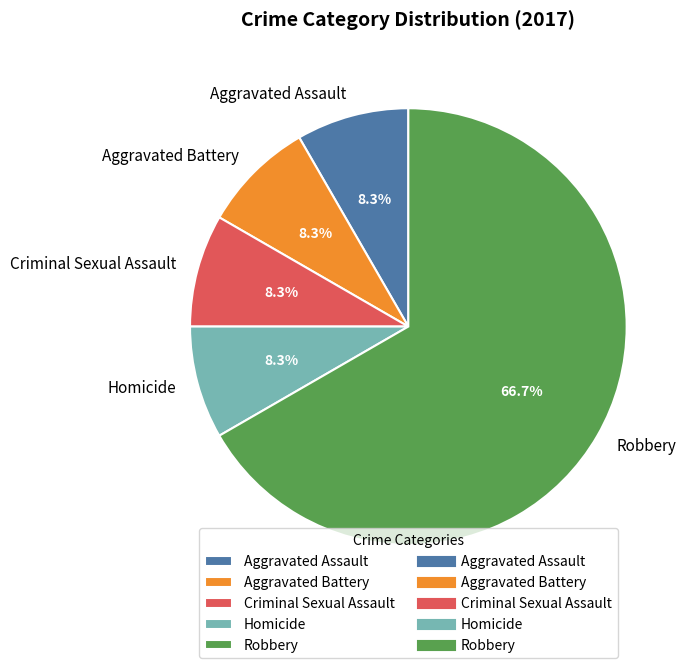

What percentage is the Aggravated Assault slice, to the nearest percent?

8%